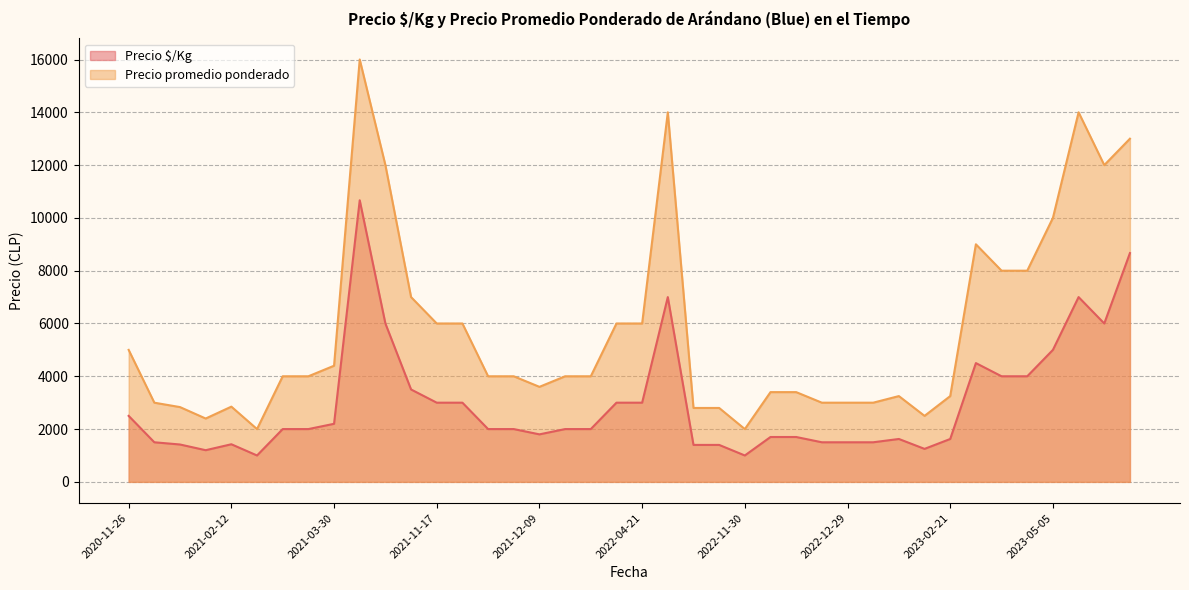

At which category is the sum across all series the highest?

2021-09-07